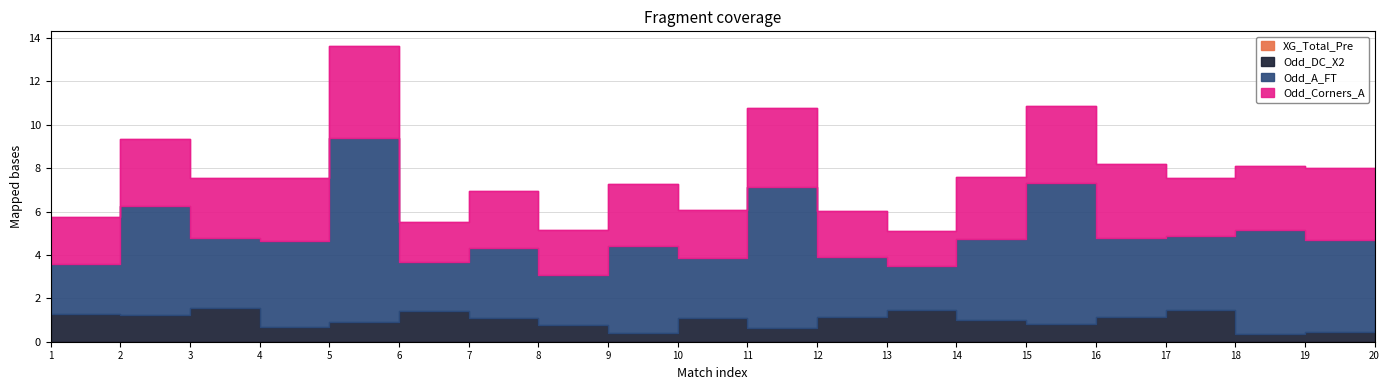

What is the average value of the Odd_Corners_A series?

2.8